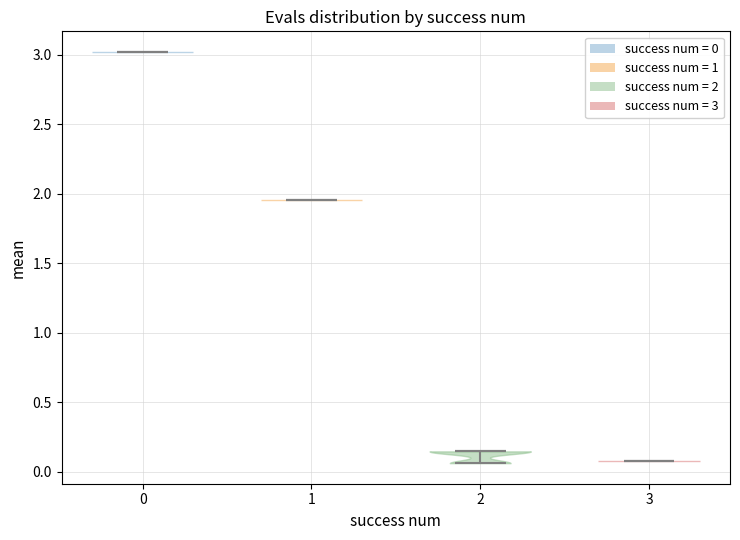

Which violin has the lowest median line?

3